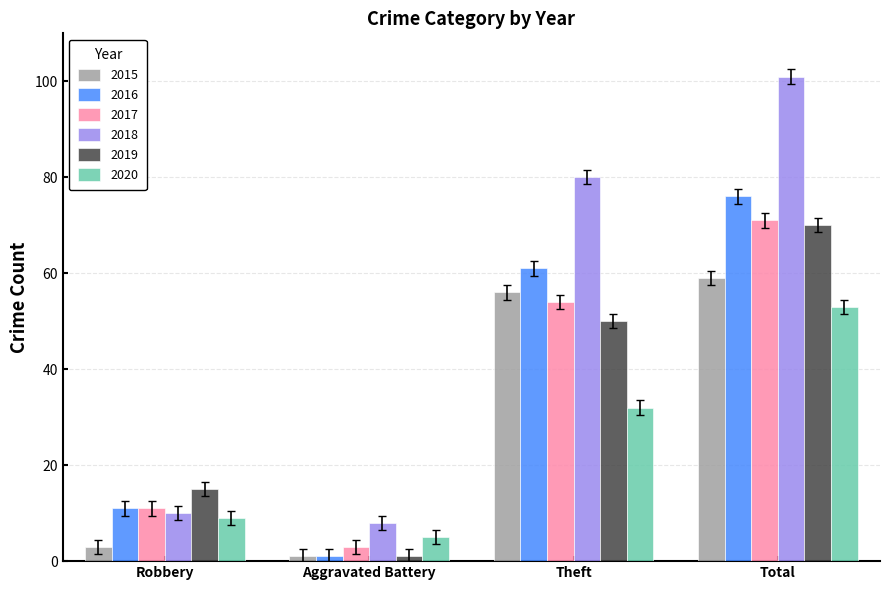

Rank the series by their maximum value, from highest to lowest.

2018, 2016, 2017, 2019, 2015, 2020